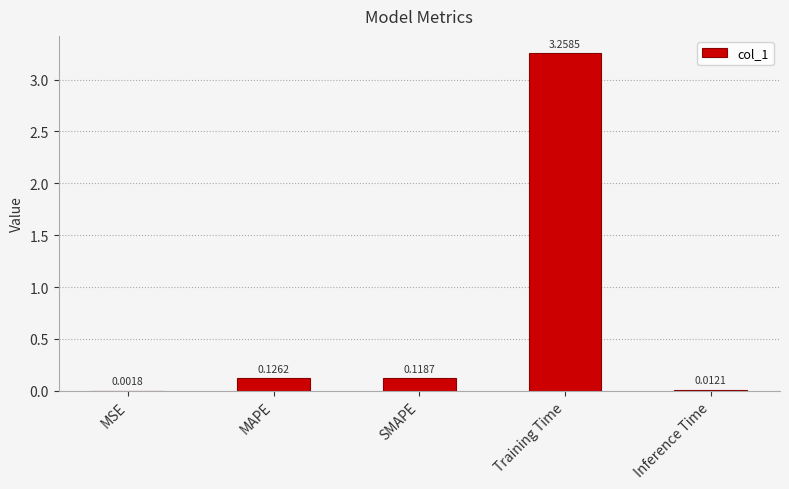

Which has a higher value, SMAPE or Training Time?

Training Time